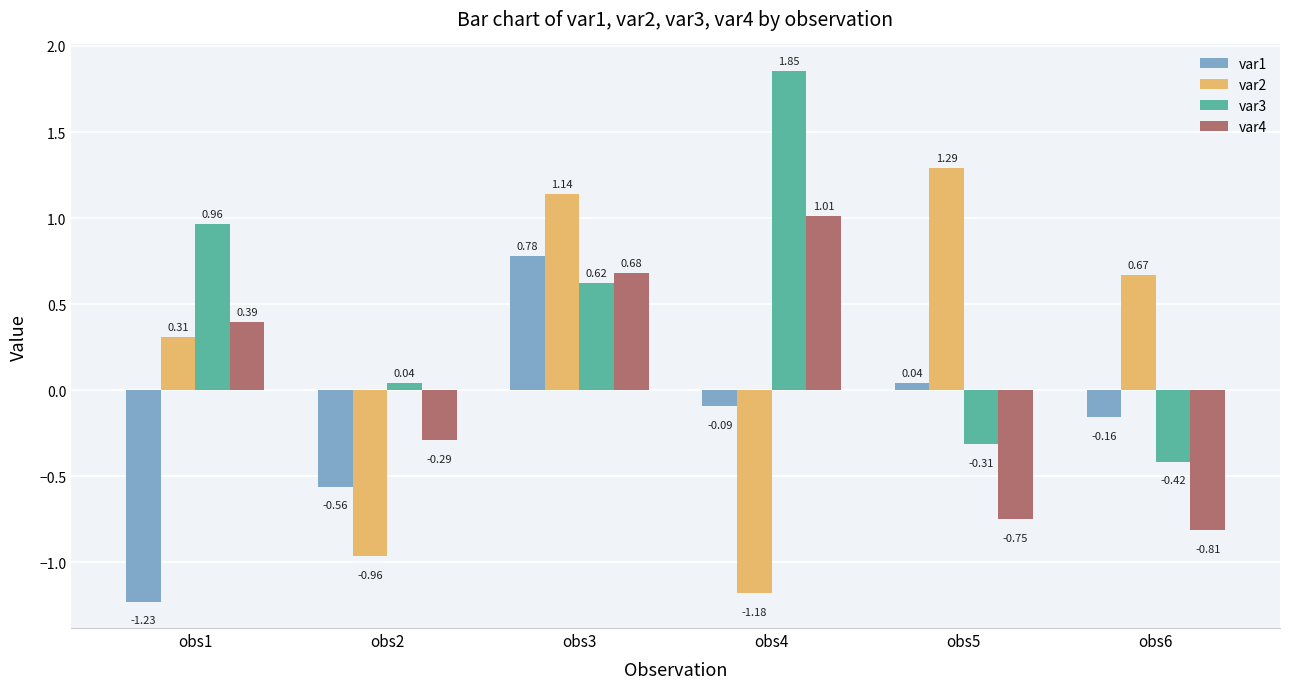

What is the spread (max minus min) of values at obs3?

0.5